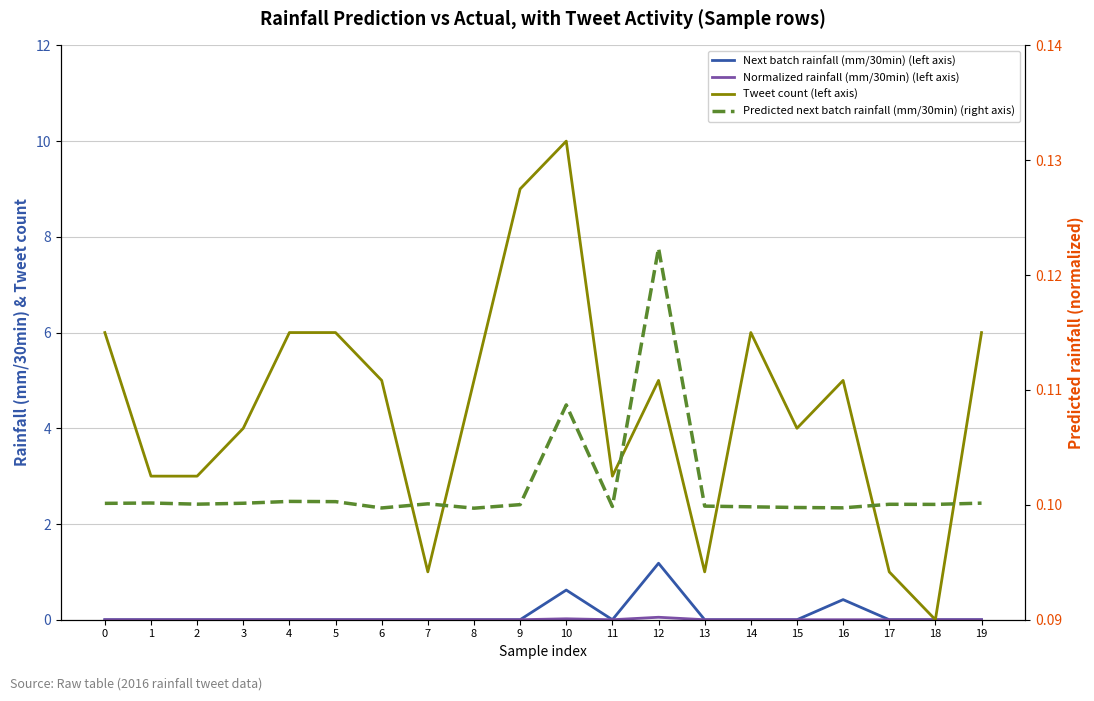

Is it true that Predicted next batch rainfall (mm/30min) (right axis) equals 0.1 at 7?

True